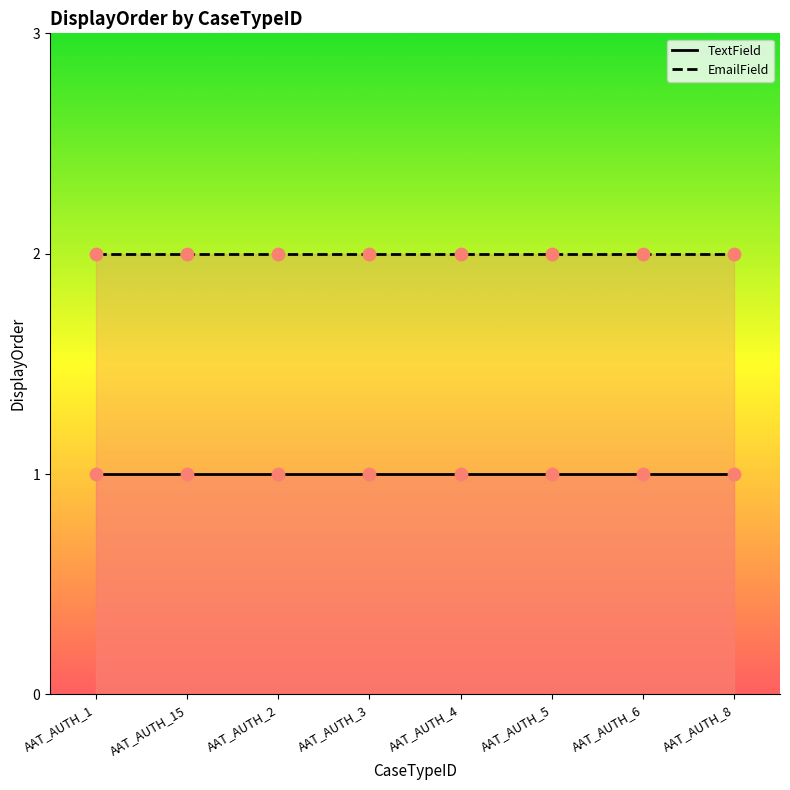

What are all the series names shown in the legend?

TextField, EmailField